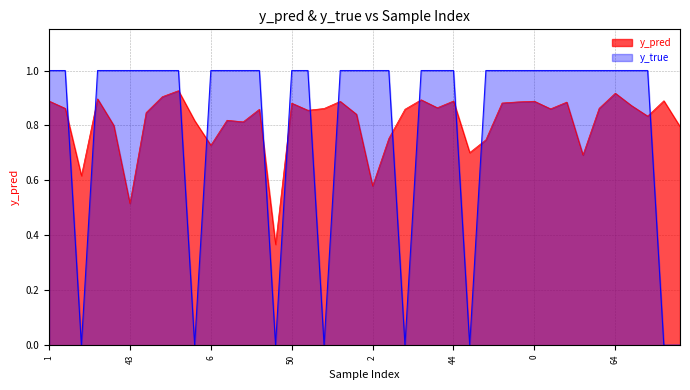

How many lines are shown in the chart?

2